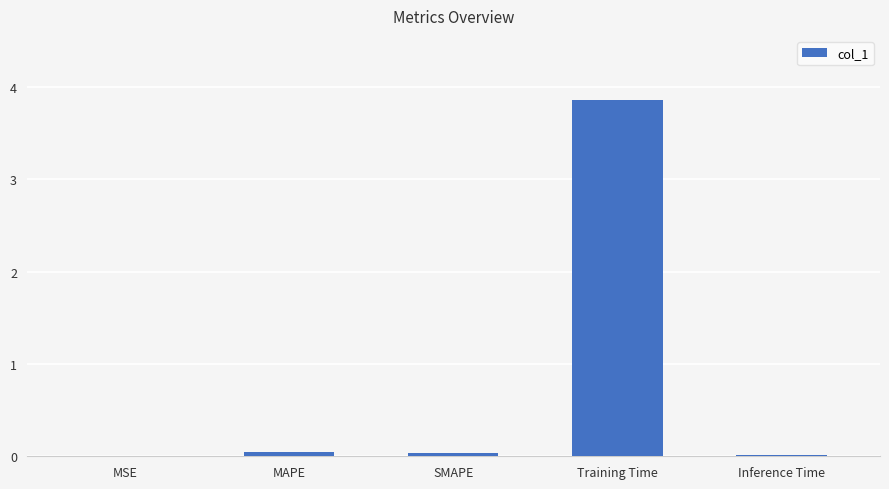

What is the sum of all values?

4.0